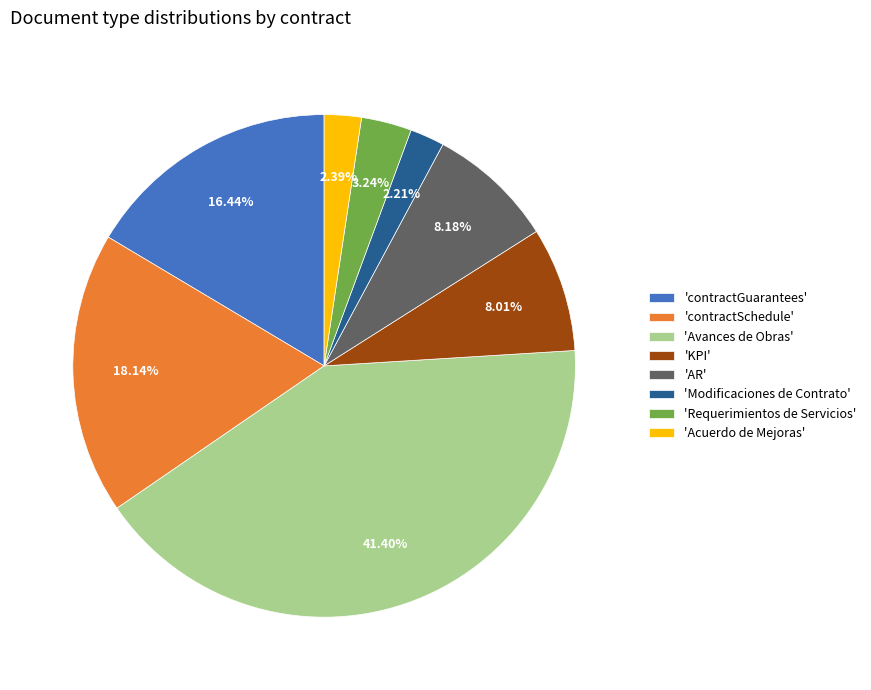

What is the largest slice in the pie chart?

'Avances de Obras'